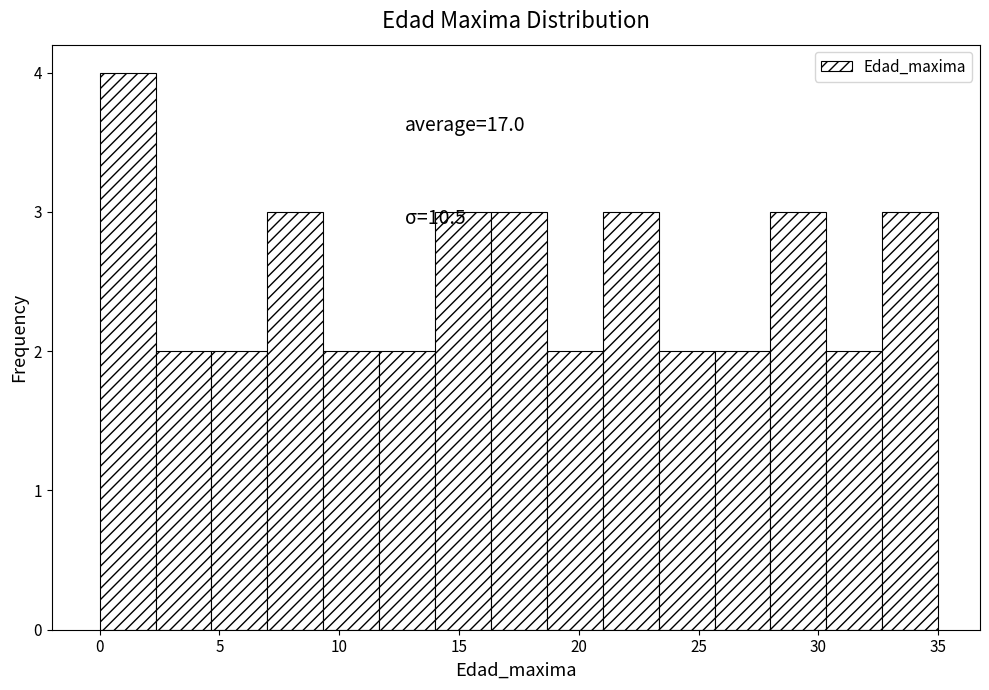

Over which range of the x-axis is the bar tallest?

0.0 to 2.5